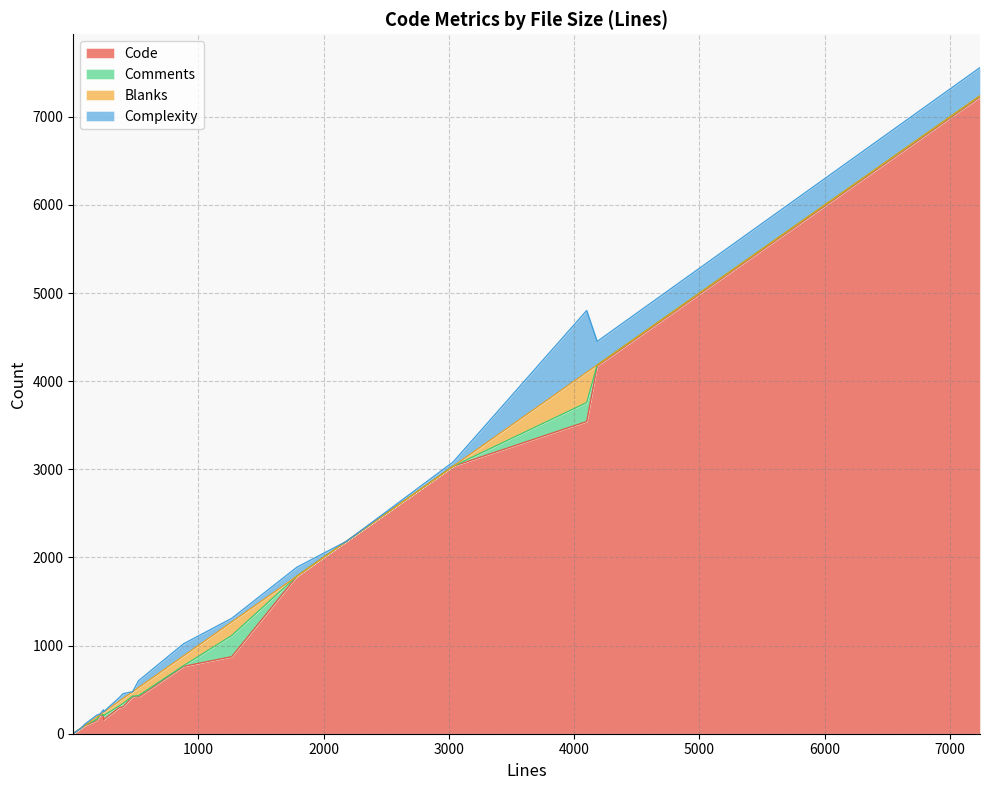

What is the total value across all series at 95?

109